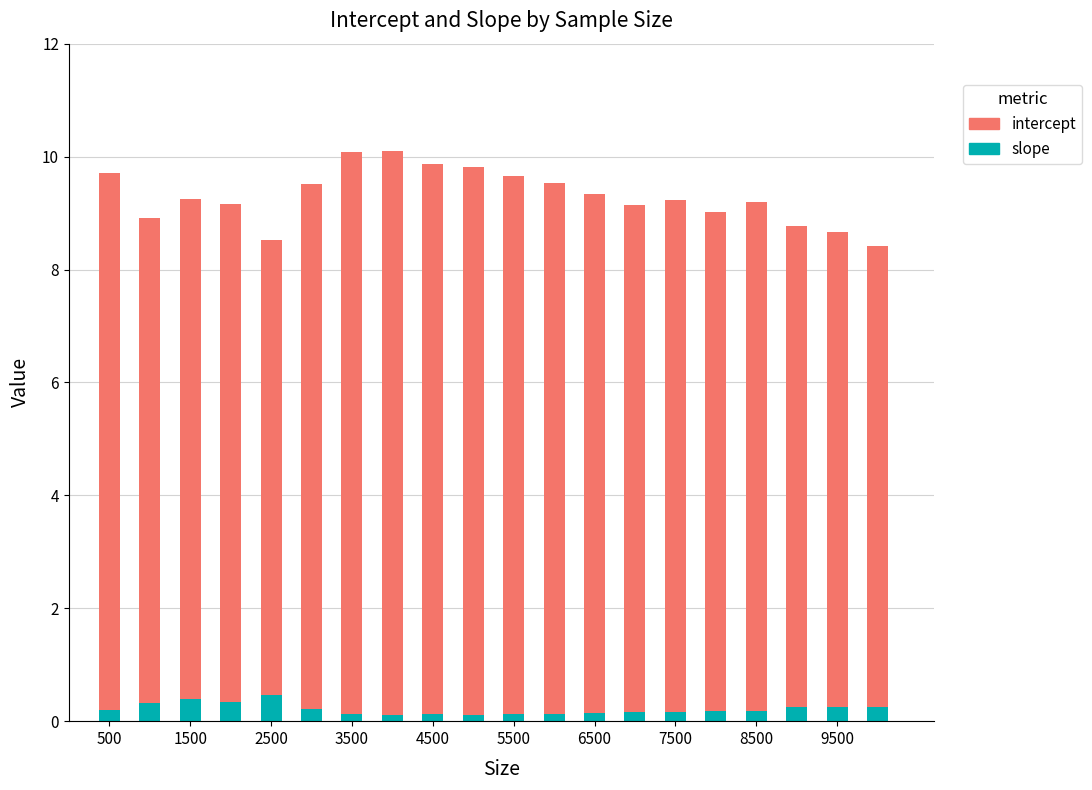

Are the bars horizontal?

No